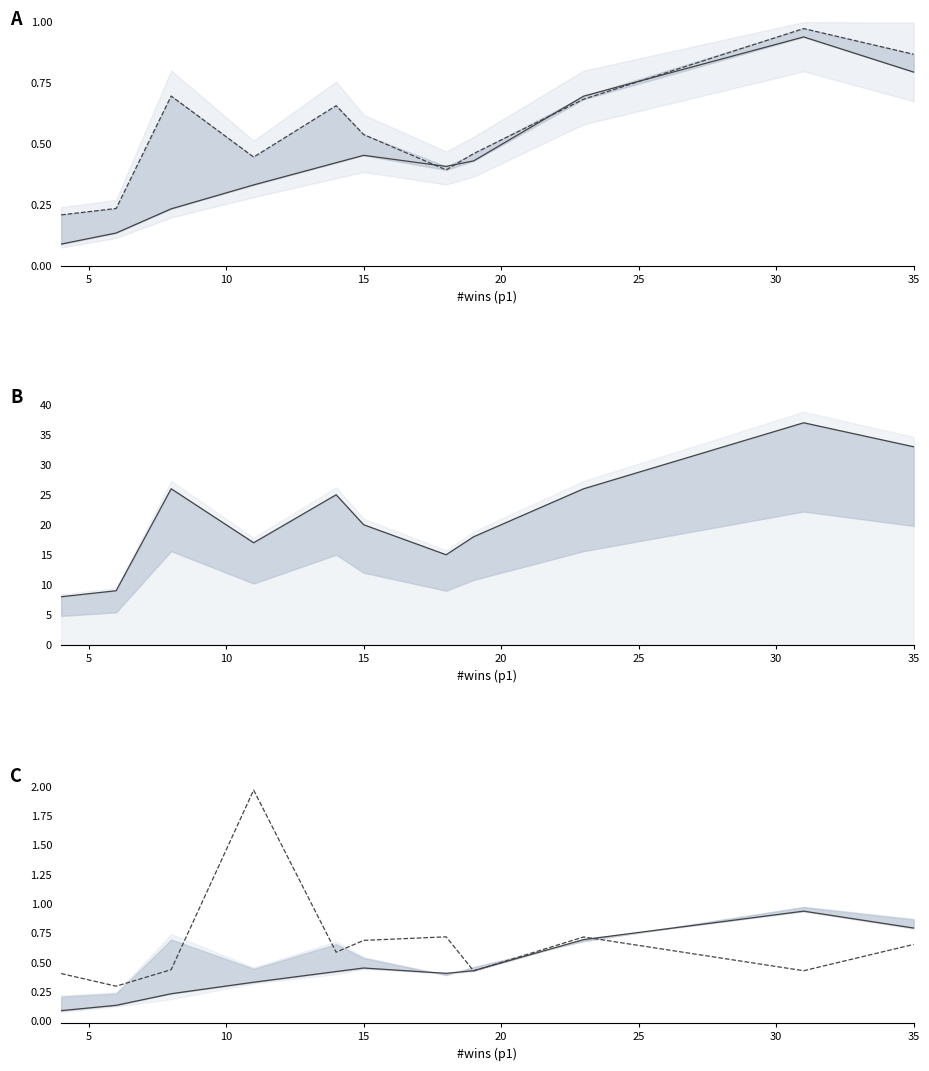

What is the difference between the highest and lowest values at 15?

16.7